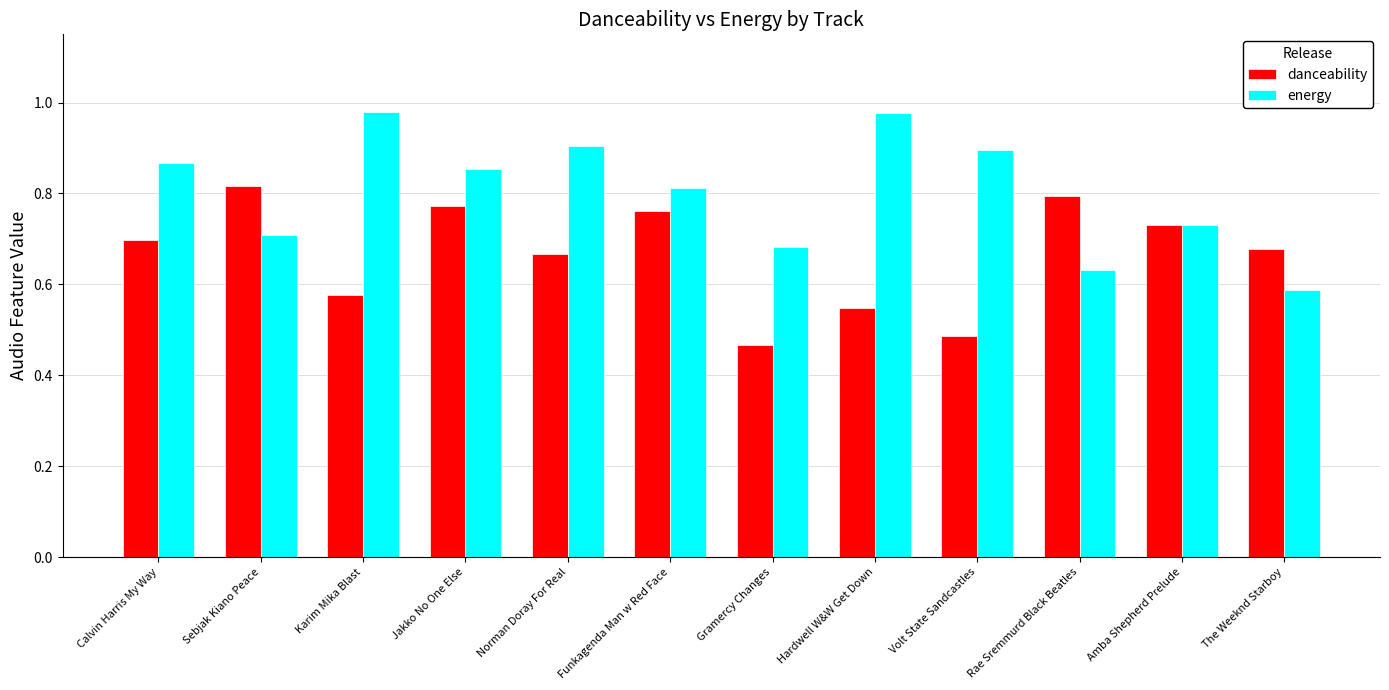

What is the difference between the second highest and minimum values in the energy series?

0.4